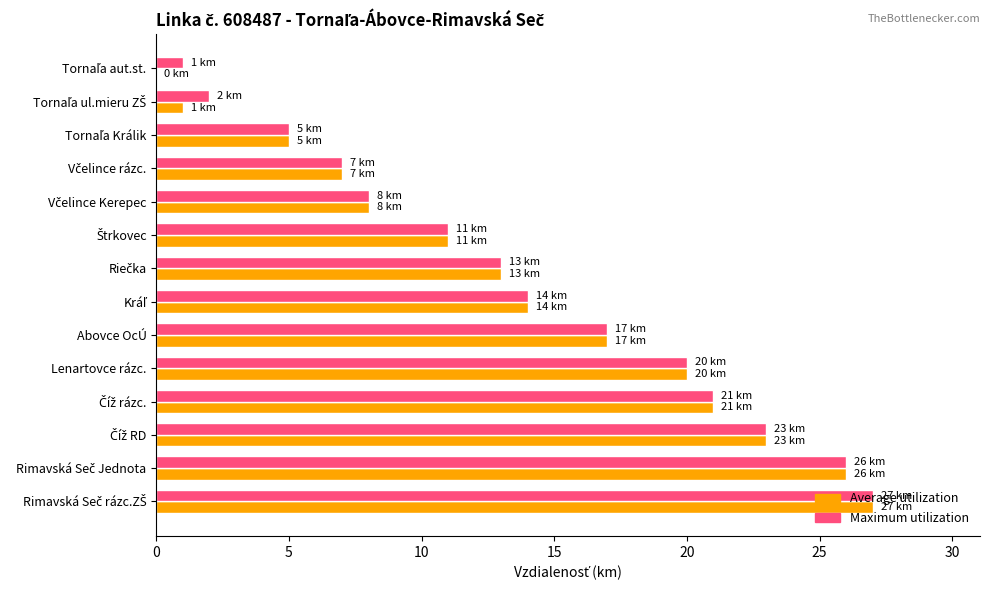

What are all the series names shown in the legend?

Average utilization, Maximum utilization